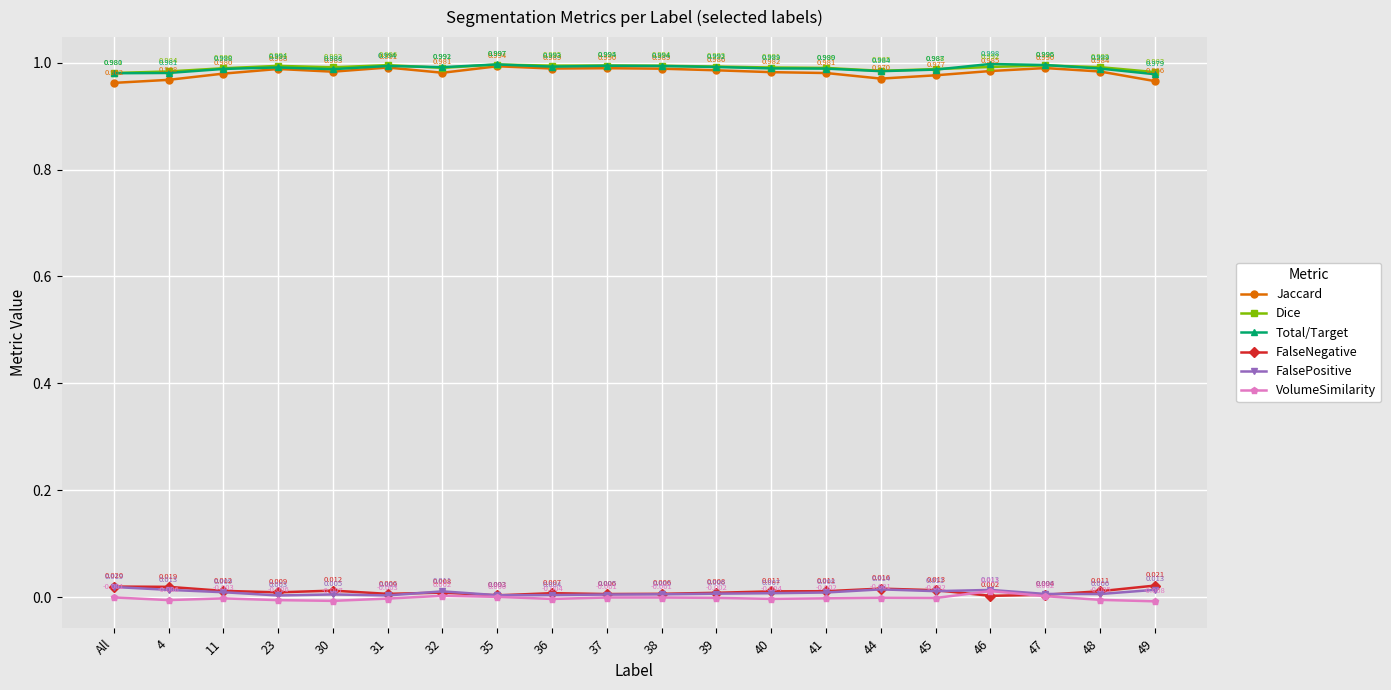

At which category is the sum across all series the highest?

46